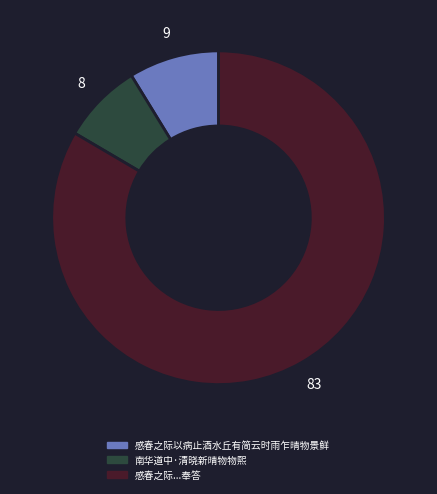

Count the number of slices in the pie.

3